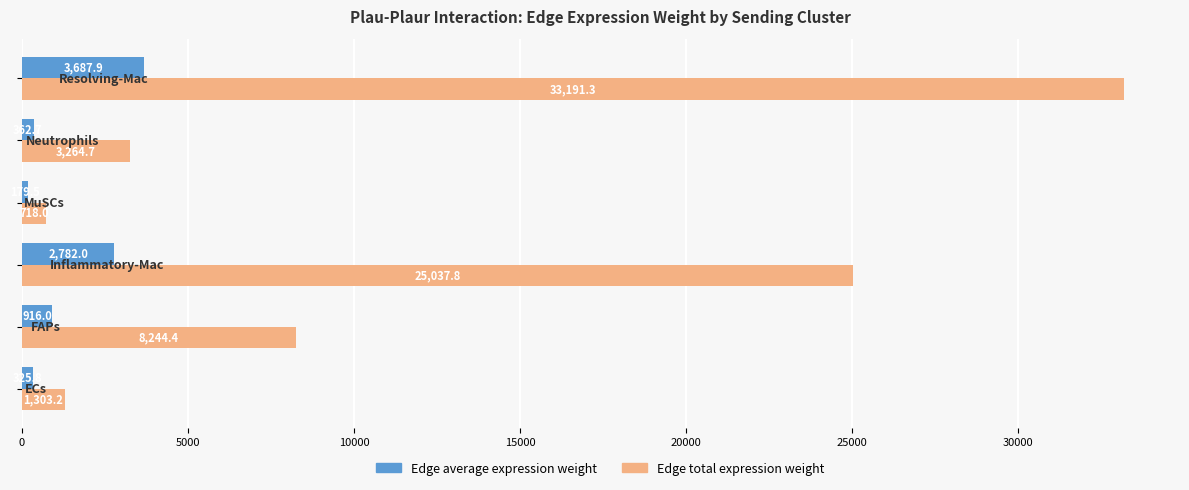

What is the smallest value displayed?

179.5